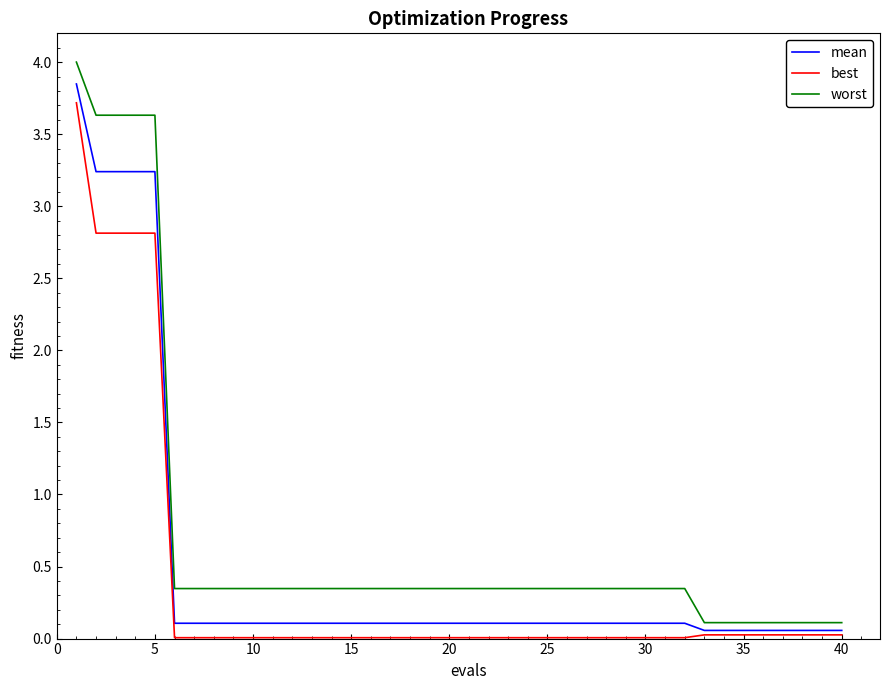

What is the highest value of the best series?

3.7